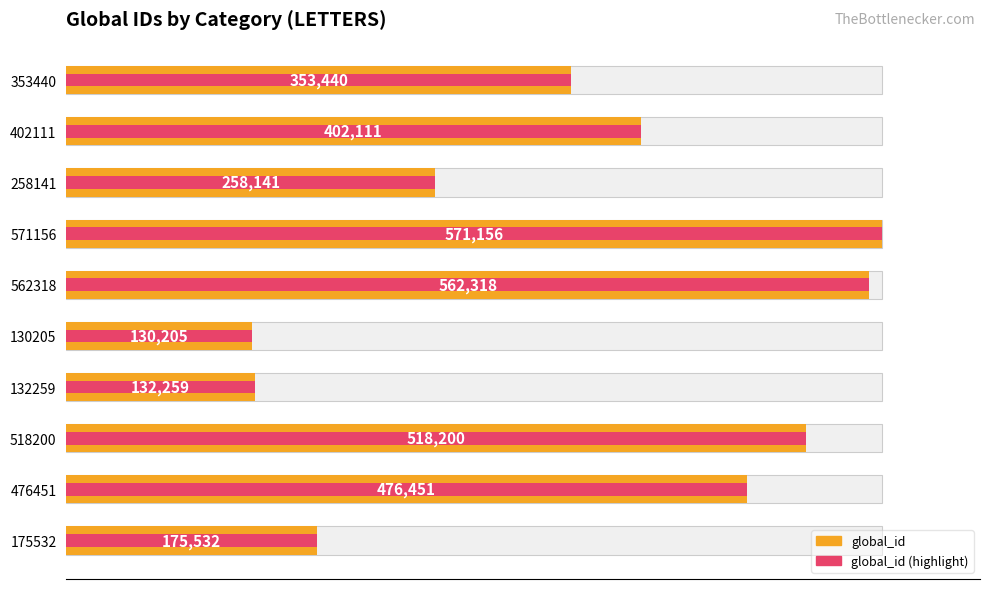

What are all the series names shown in the legend?

global_id, global_id (highlight)